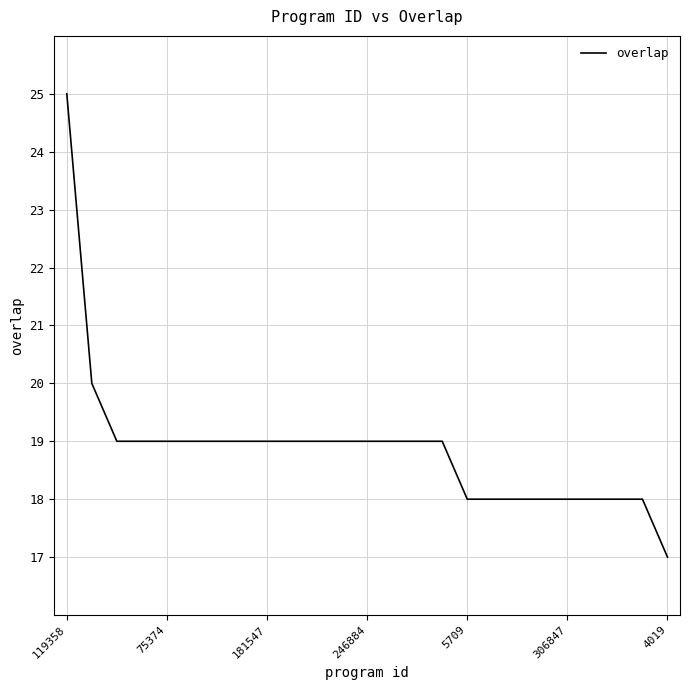

What is the minimum value shown in the chart?

17